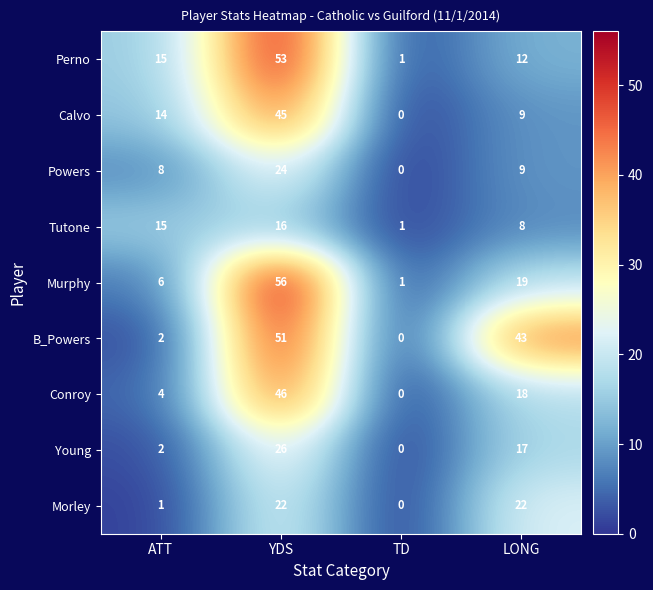

What is the spread (max minus min) of values at TD?

1